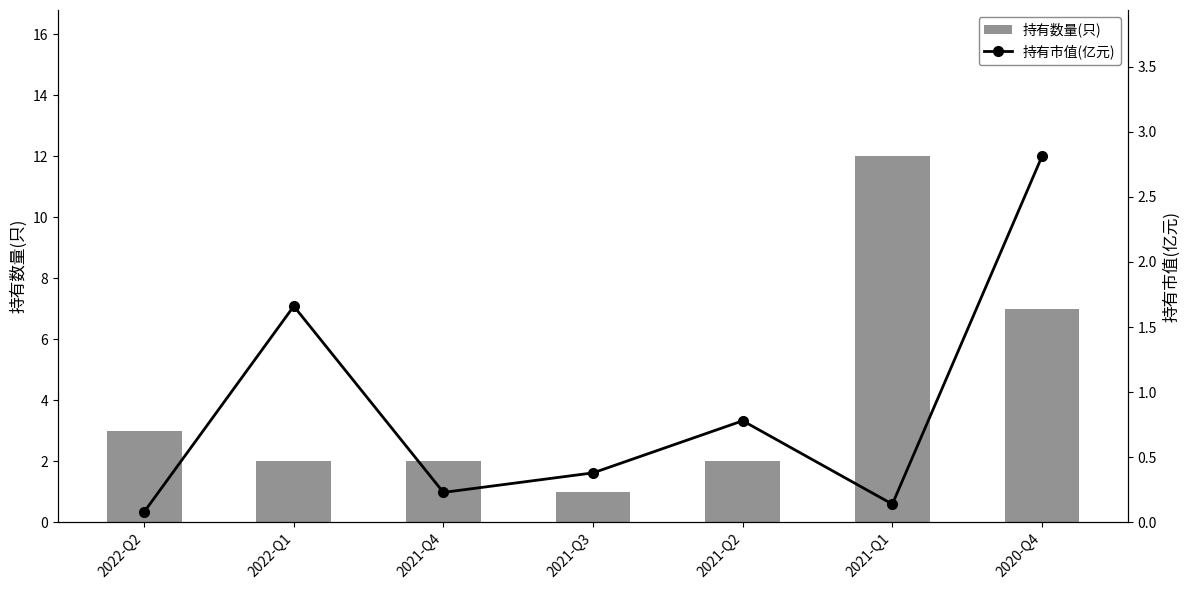

At which category does the chart reach its peak across all series?

2021-Q1